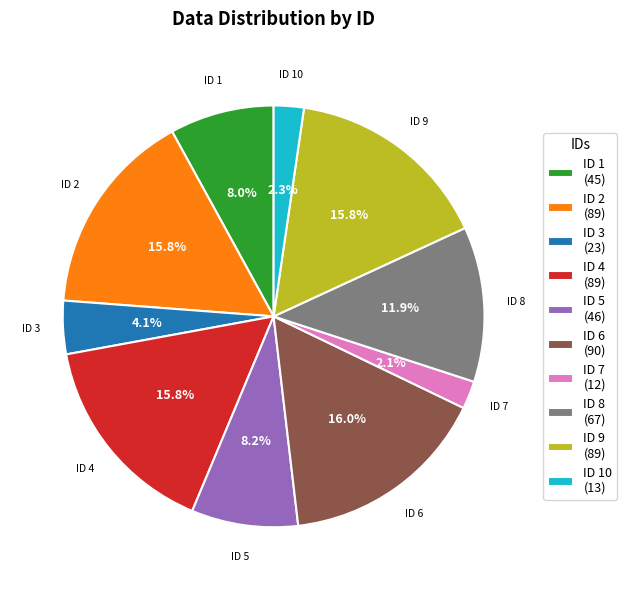

What is the total percentage of ID 6 (90) and ID 1 (45)?

24.0%